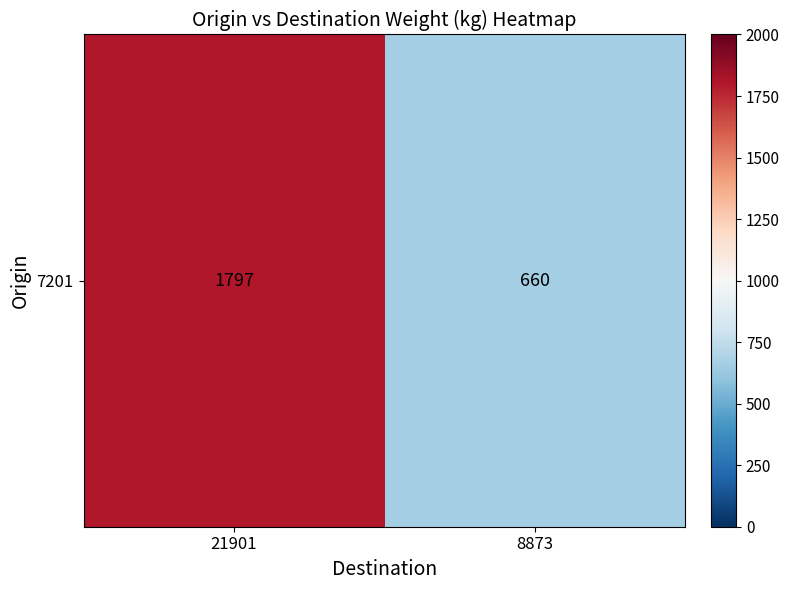

Reading left to right, transcribe all the data shown in this chart.

1797	660